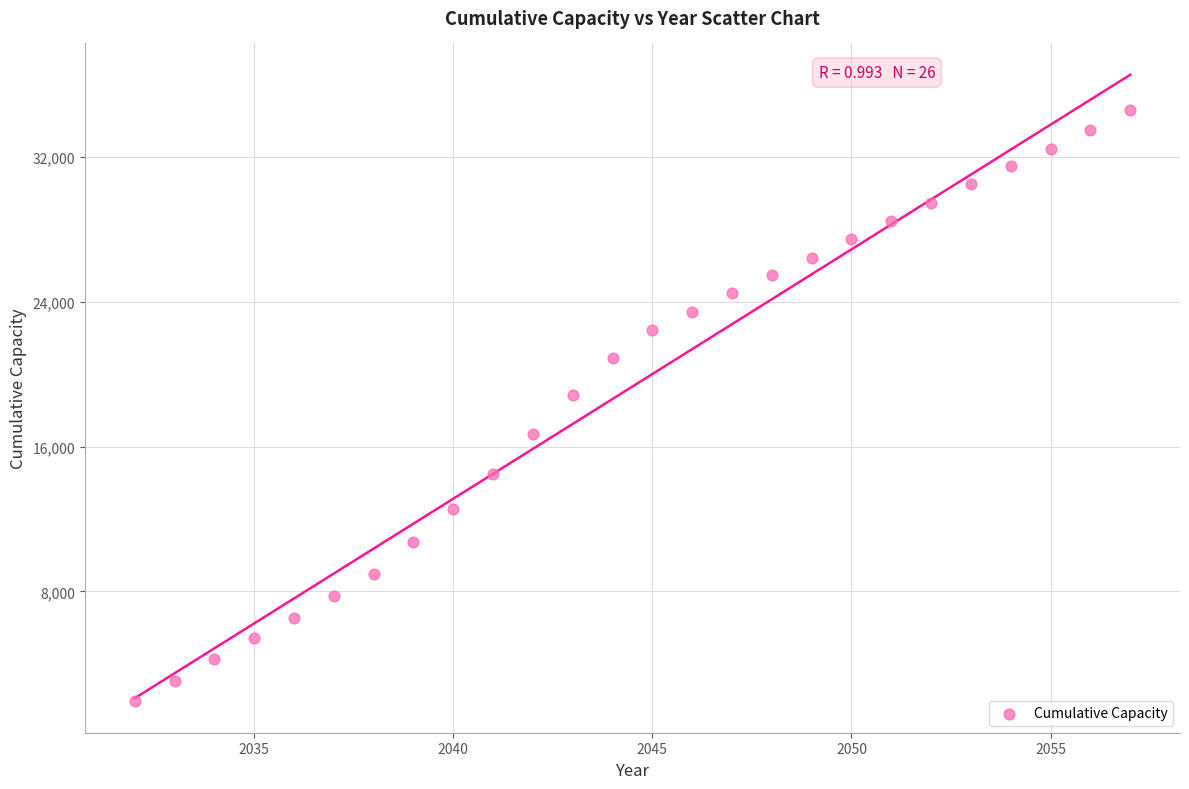

What Y value in the scatter plot is closest to 18256?

18863.2